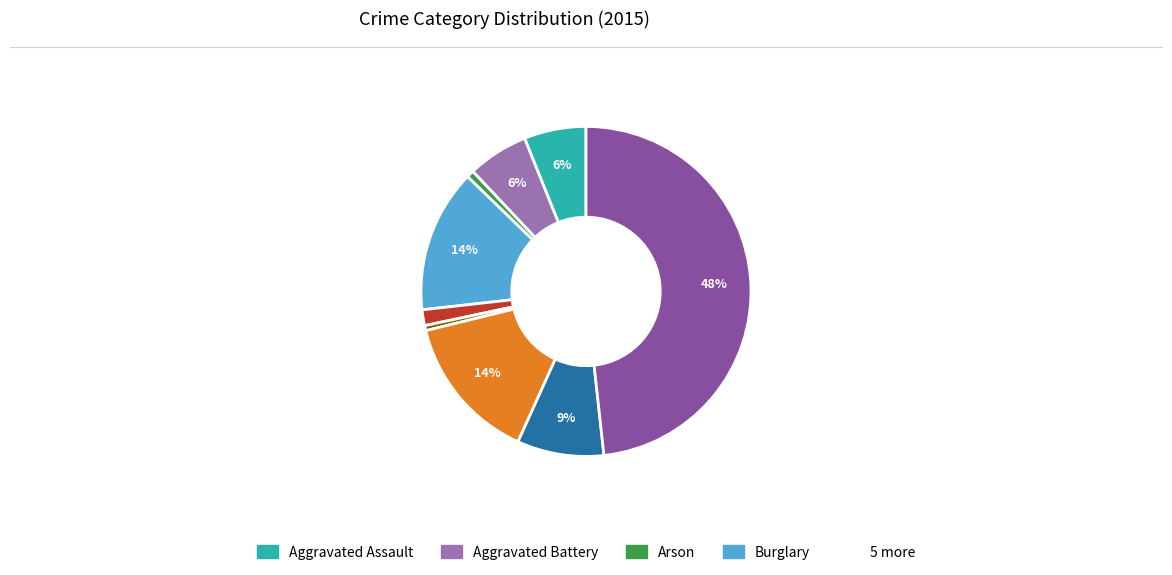

Does any single category account for the majority?

No